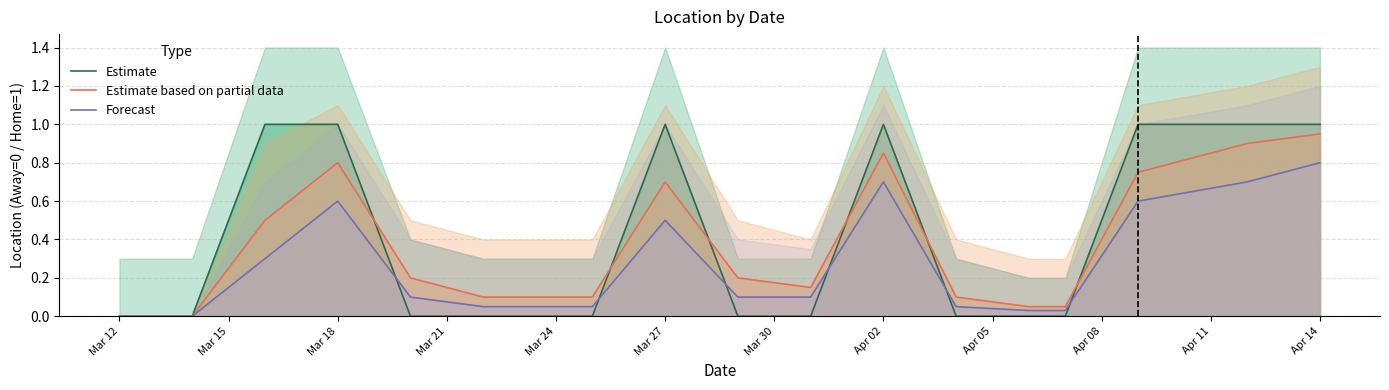

List the series in order of their peak value, lowest first.

Forecast, Estimate based on partial data, Estimate